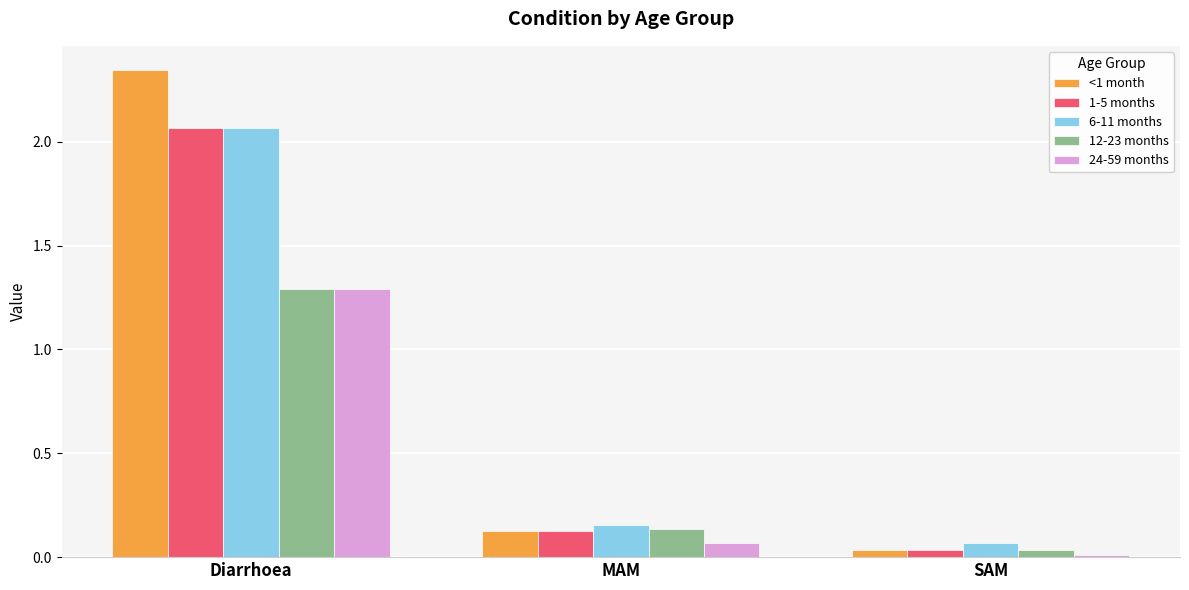

What is the highest value of the 12-23 months series?

1.3